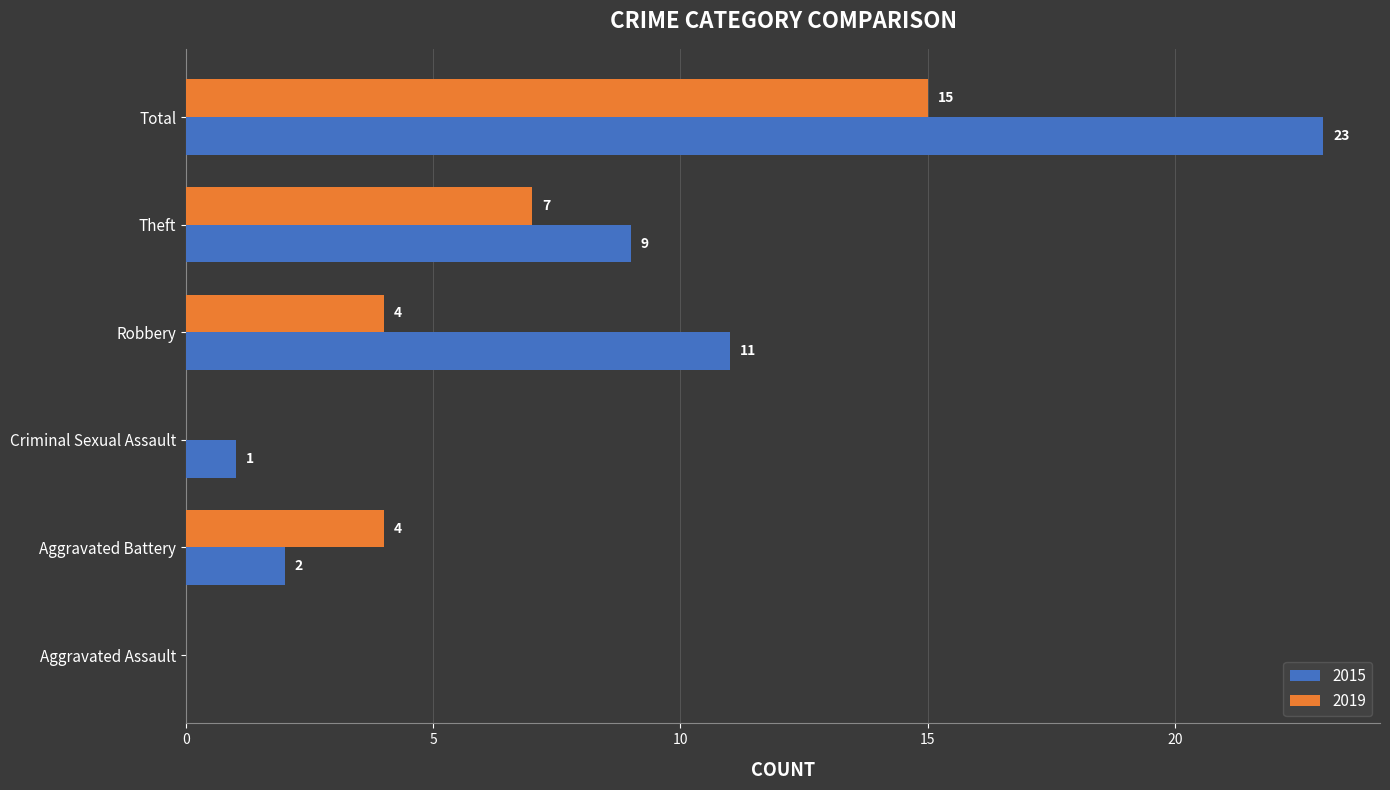

True or false: 2015 has a value of 13 at Theft.

False